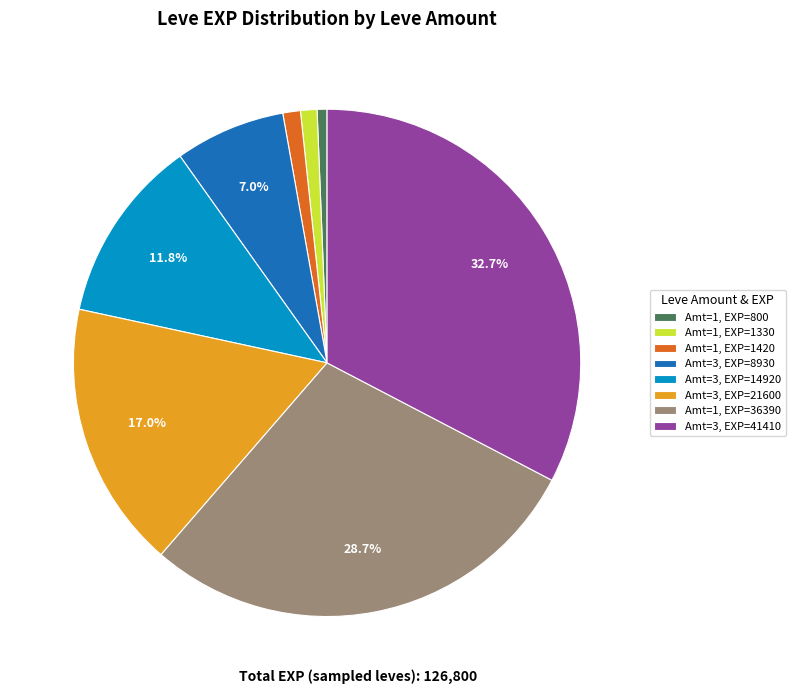

What is the largest slice in the pie chart?

Amt=3, EXP=41410